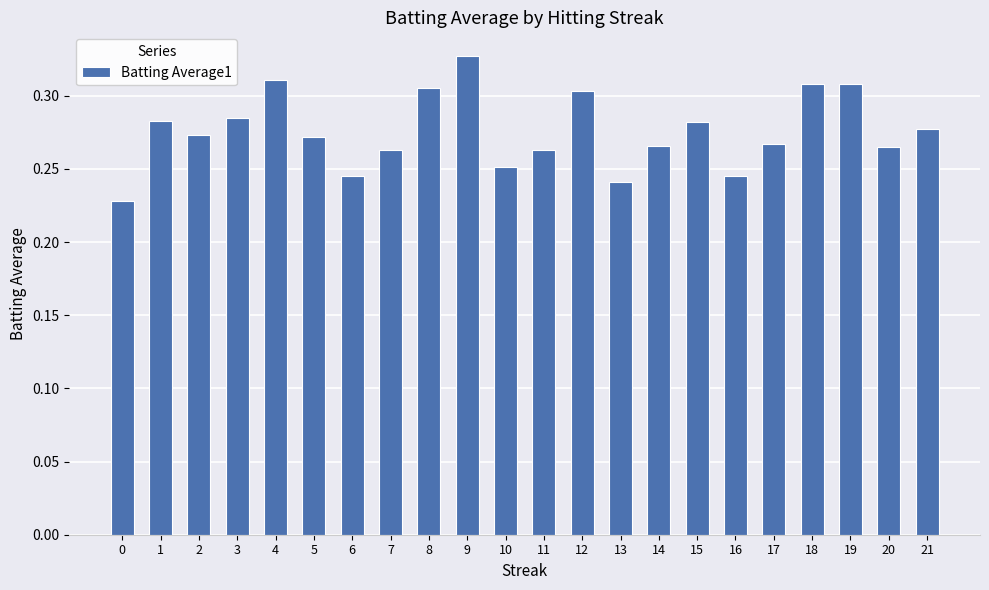

What is the difference between the maximum and minimum values?

0.1